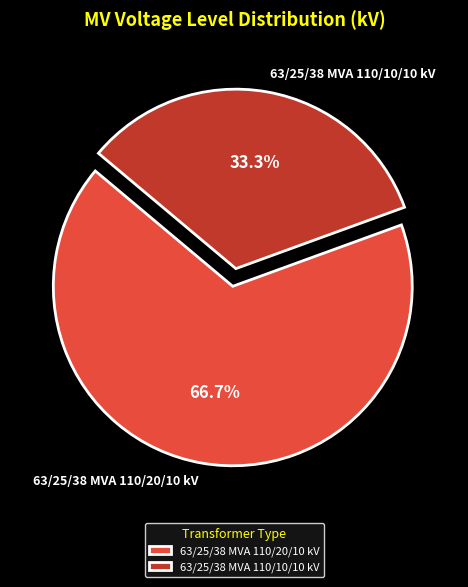

Rank the categories by value from lowest to highest.

63/25/38 MVA 110/10/10 kV, 63/25/38 MVA 110/20/10 kV